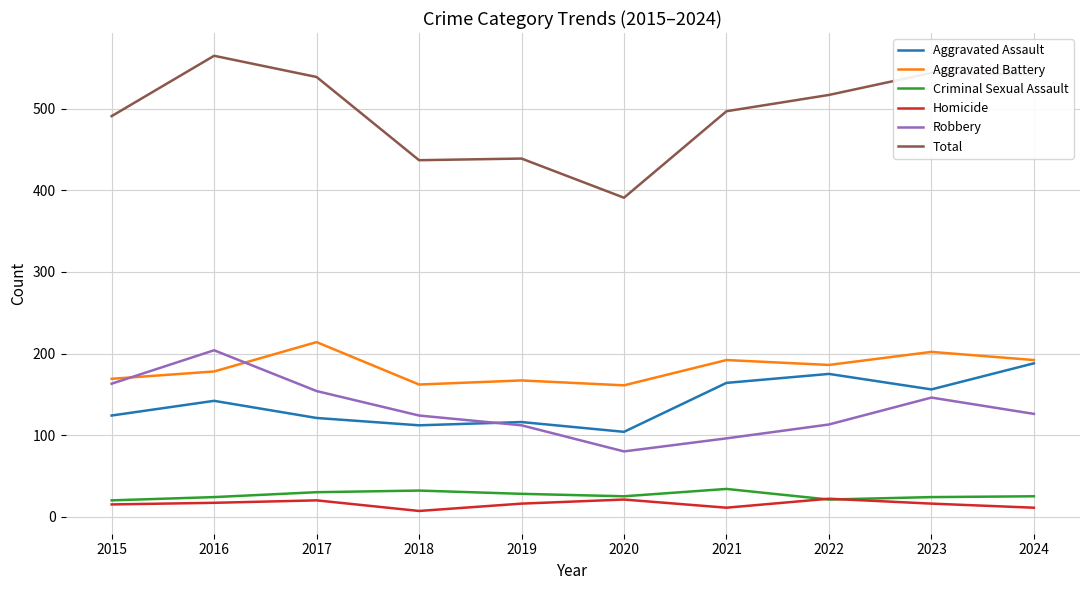

Which series has the largest range (max minus min)?

Total